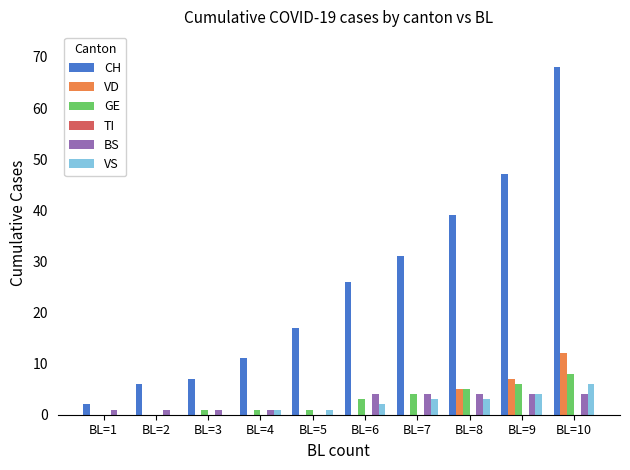

Are the bars horizontal?

No